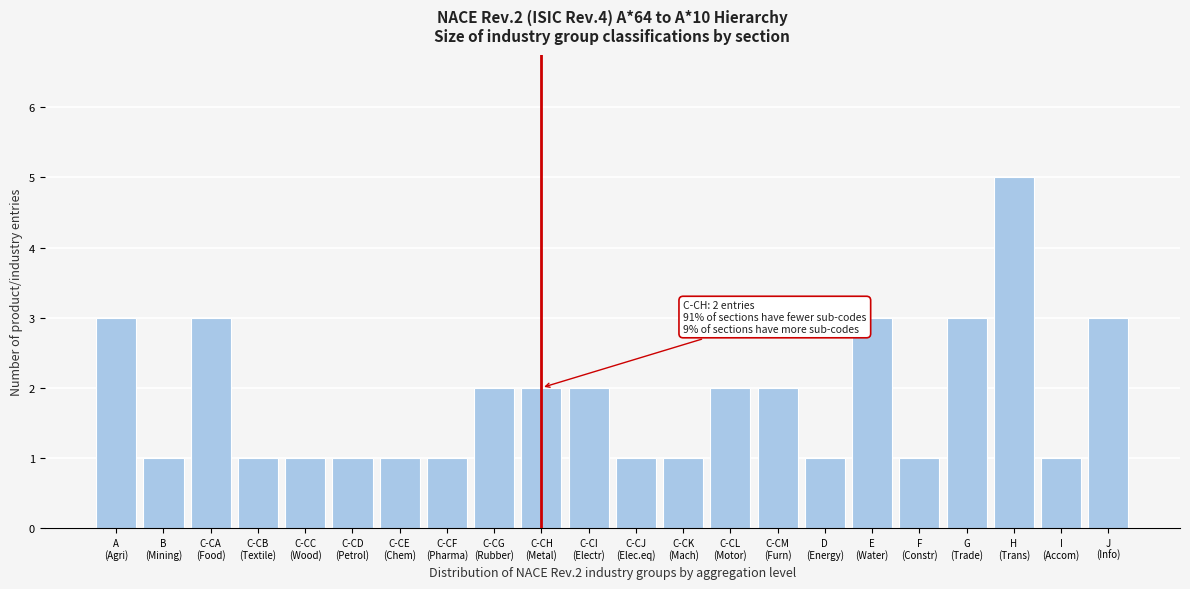

Reading left to right, list all the values displayed in this chart.

3	1	3	1	1	1	1	1	2	2	2	1	1	2	2	1	3	1	3	5	1	3